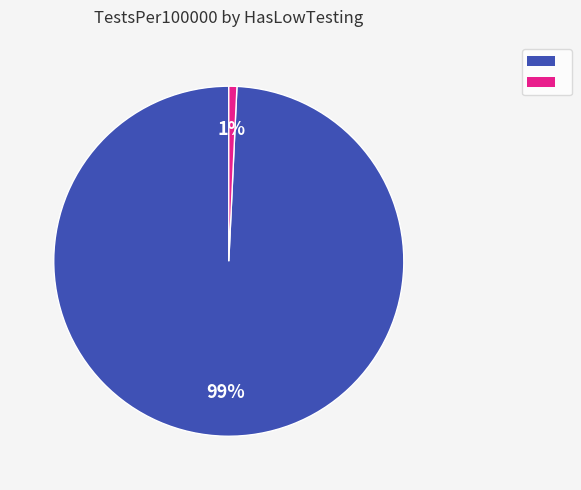

To the nearest percent, what is the average slice percentage?

50%